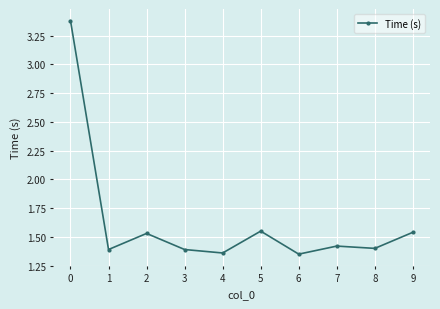

How many lines are shown in the chart?

1